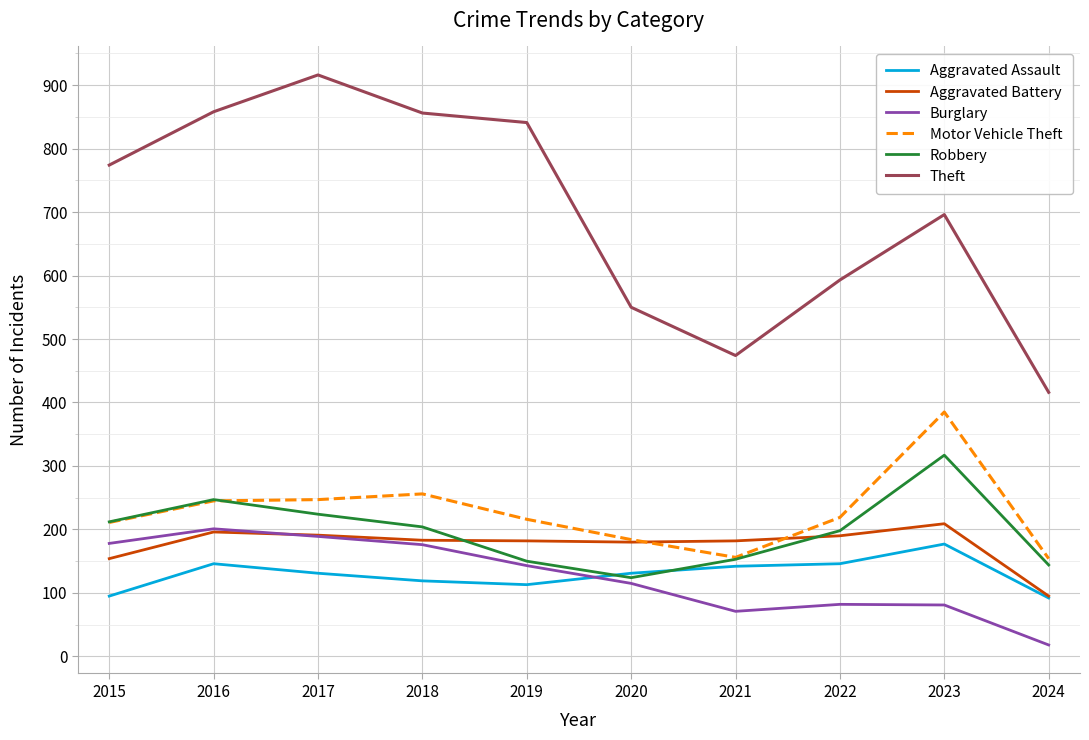

At which label is Burglary closest to 109?

2020